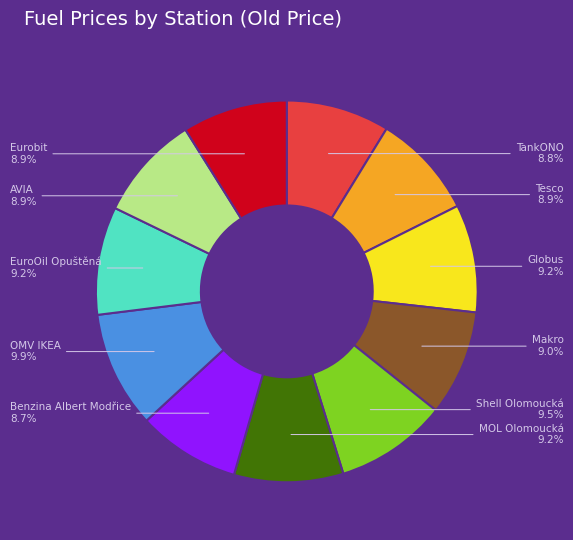

Is Tesco the majority of the pie?

No